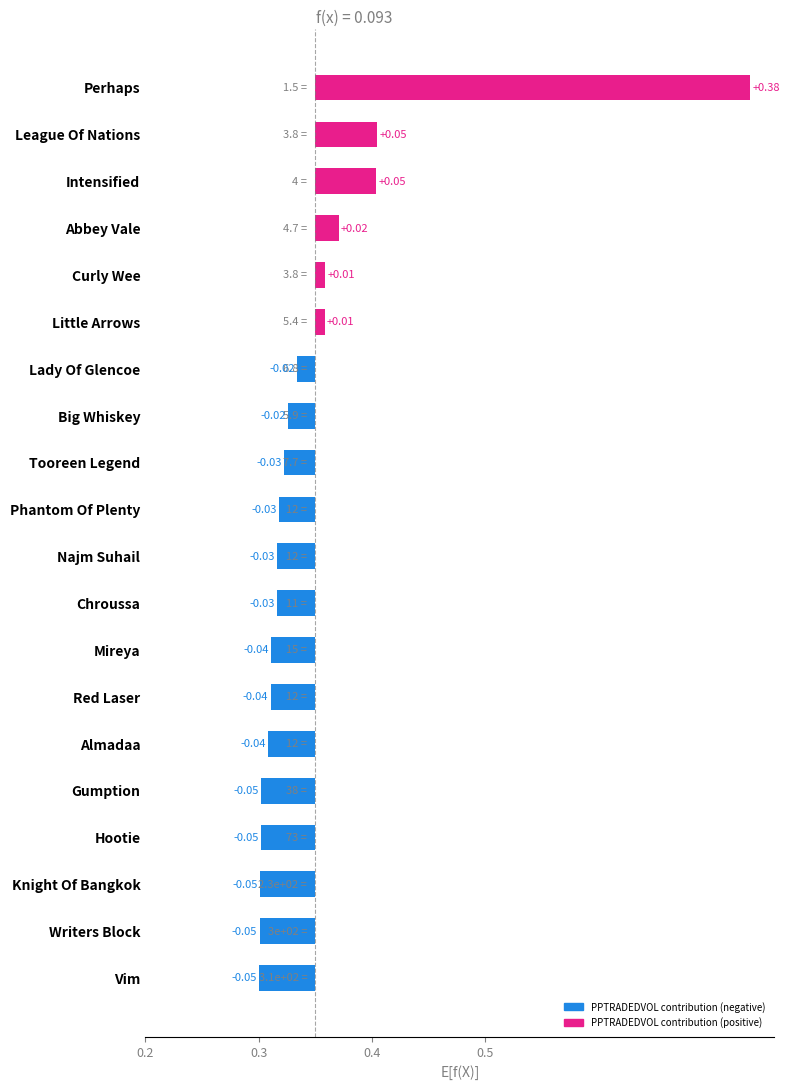

True or false: the data shows -0.1 at Vim.

False